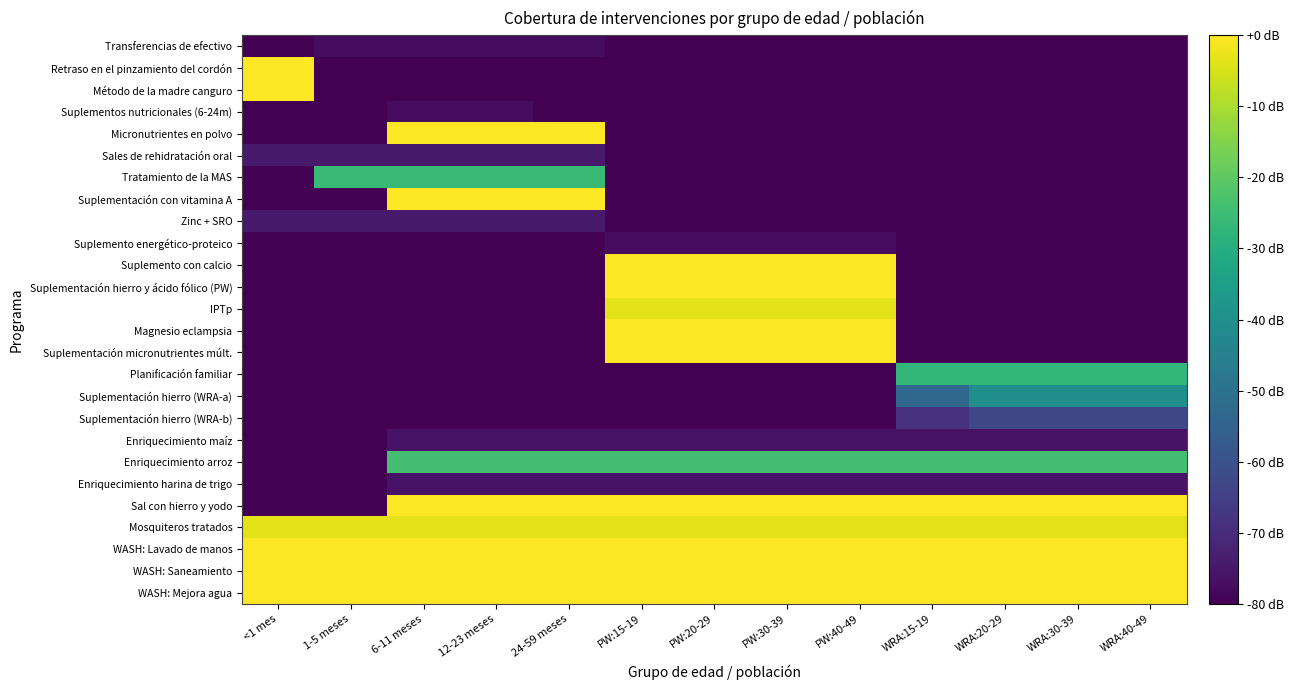

Which has a higher value, 12-23 meses or PW:15-19?

12-23 meses